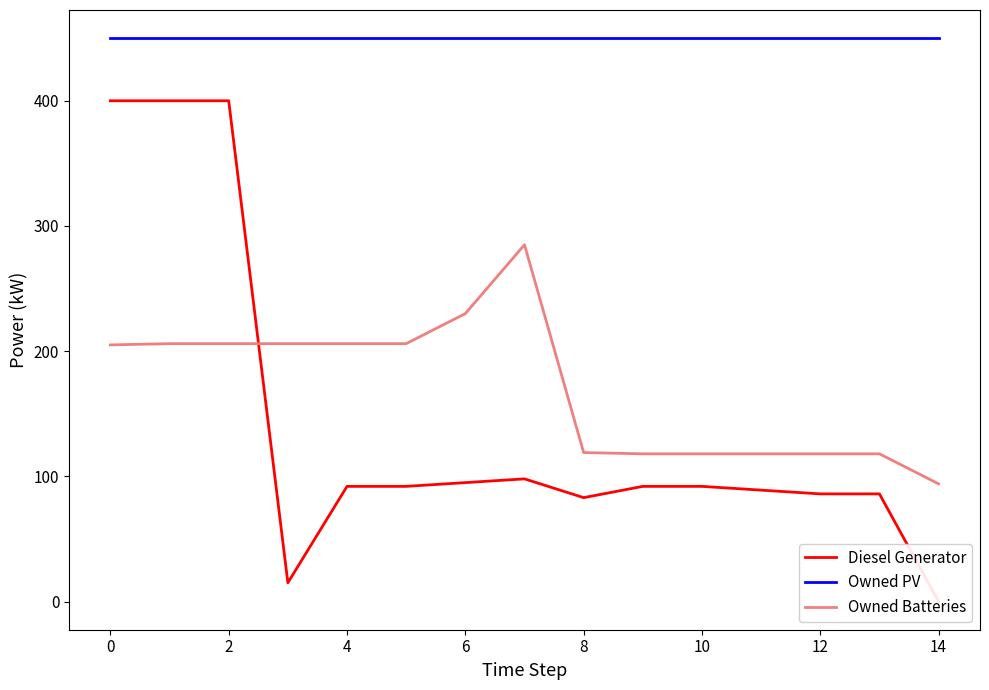

True or false: Owned PV and Diesel Generator cross at least once.

False